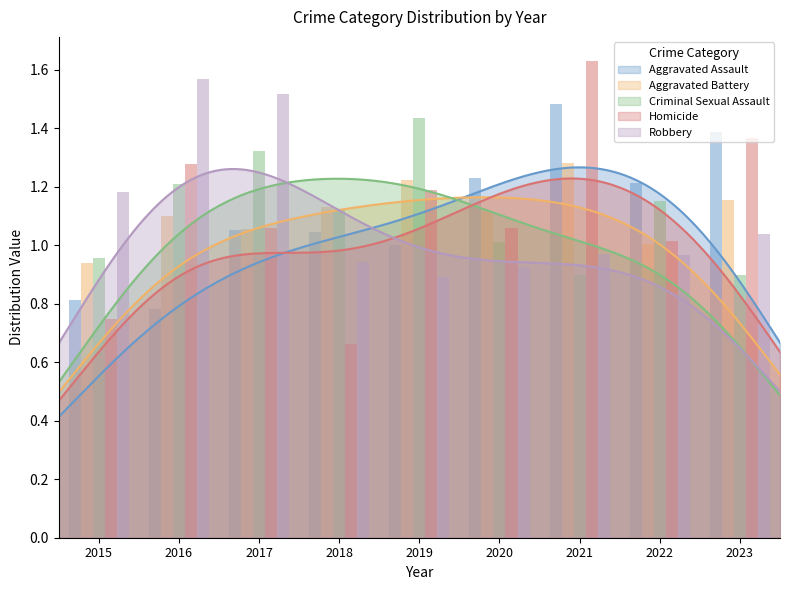

Is the value of Robbery at 2016 greater than the value of Criminal Sexual Assault at 2017?

Yes